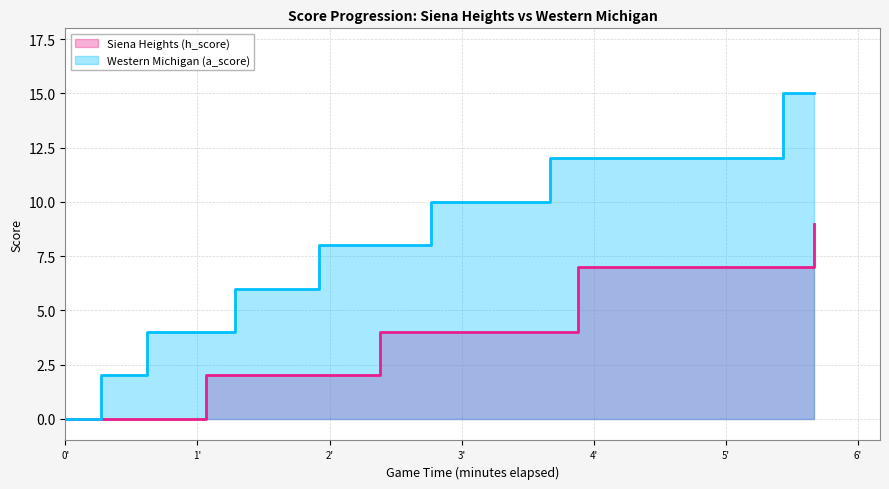

Which category has the lowest value in the Western Michigan (a_score) series?

0:00